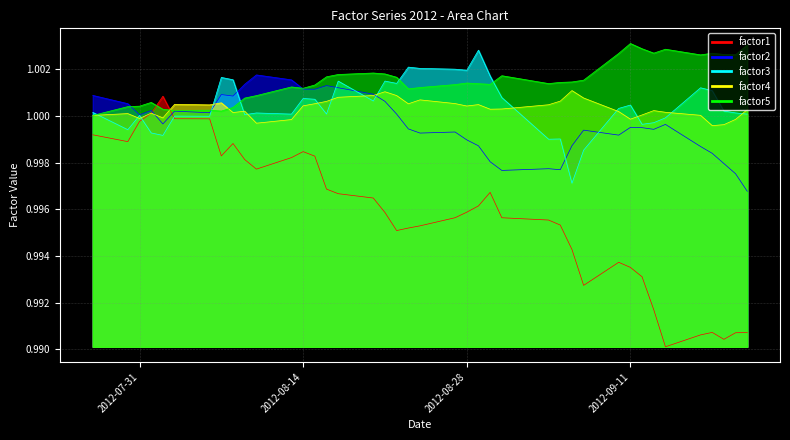

The factor2 series shows 1.0 at 2012-09-14. True or false?

True